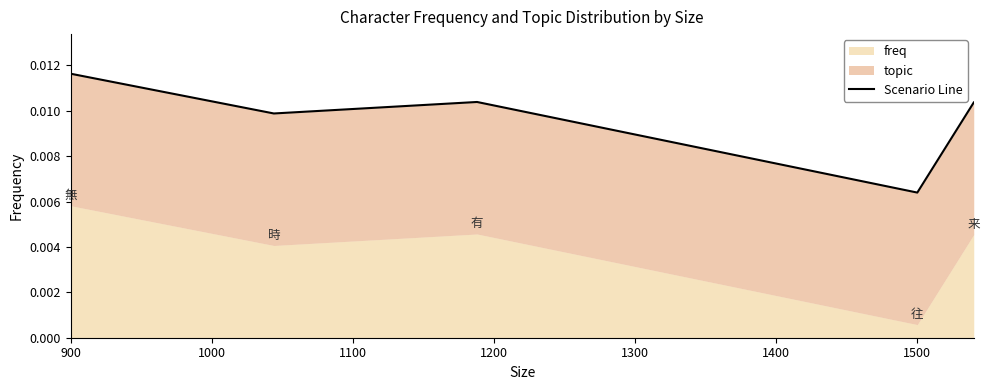

True or false: the data shows 0.0 at 1200.

False